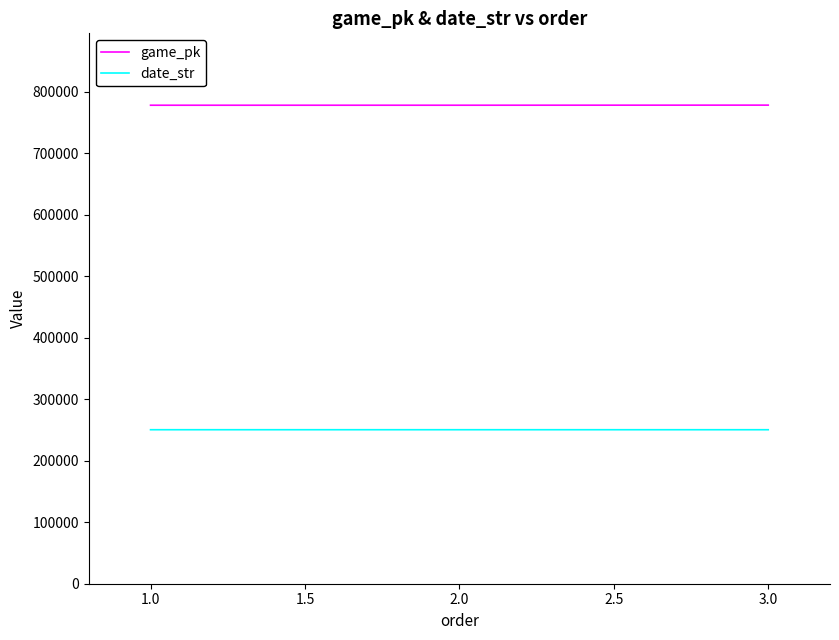

At which label does date_str first exceed 250428?

1.0